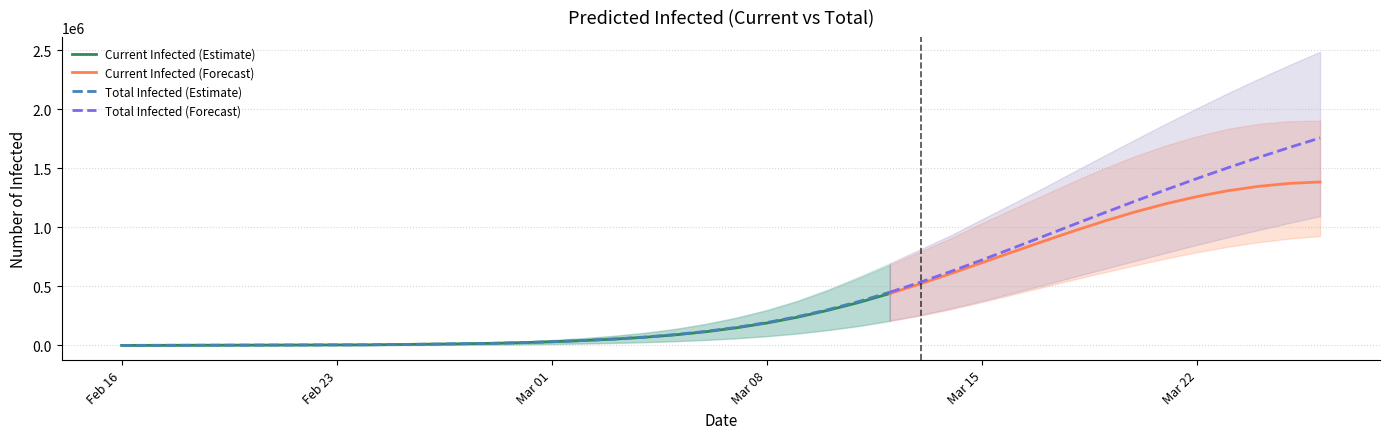

Reading right to left, list all the values displayed in this chart.

predicted_current_infected_mean: 1383815	1371844	1347054	1309671	1260561	1200891	1131746	1054294	970473	882291	791787	700556	609823	522099	439774	364691	298473	239608	190093	149168	115862	89391	69012	53368	41236	31617	23619	18132	14224	11071	8293	5502	4890	4279	3668	3057	2445	1834	1223	611
predicted_current_infected_lower: 926917	904844	874584	835970	789998	737743	680216	620577	559006	494986	431435	367504	307742	252934	206934	164406	129953	101018	78190	60414	46584	35886	27716	21465	16619	12774	9568	7362	5786	4509	3382	2250	2000	1750	1500	1250	1000	750	500	250
predicted_current_infected_upper: 1903339	1898538	1876051	1833729	1771058	1694454	1604521	1502082	1390019	1272697	1154987	1035720	910139	795858	681238	572028	468532	374949	296655	232739	180089	137922	105544	80422	60905	45522	33053	24711	18977	14491	10630	6750	6000	5250	4500	3750	3000	2250	1500	750
predicted_total_infected_mean: 1756799	1675819	1591553	1504042	1413397	1319810	1223582	1125140	1025063	924138	823405	724175	627955	536323	450845	372984	303975	244498	194372	152836	118919	91836	70846	54590	41847	31617	23619	18132	14224	11071	8293	5502	4890	4279	3668	3057	2445	1834	1223	611
predicted_total_infected_lower: 1094705	1037048	977603	915911	851913	785578	717102	649043	580971	511856	444210	377072	315105	258720	211444	167788	132203	103018	79940	61914	47834	36886	28466	21965	16869	12774	9568	7362	5786	4509	3382	2250	2000	1750	1500	1250	1000	750	500	250
predicted_total_infected_upper: 2485995	2373820	2257000	2135633	2008297	1878293	1745443	1609876	1471940	1334352	1200508	1068773	934850	814835	695729	582657	475282	380949	301905	237239	183839	140922	107794	81922	61655	45522	33053	24711	18977	14491	10630	6750	6000	5250	4500	3750	3000	2250	1500	750